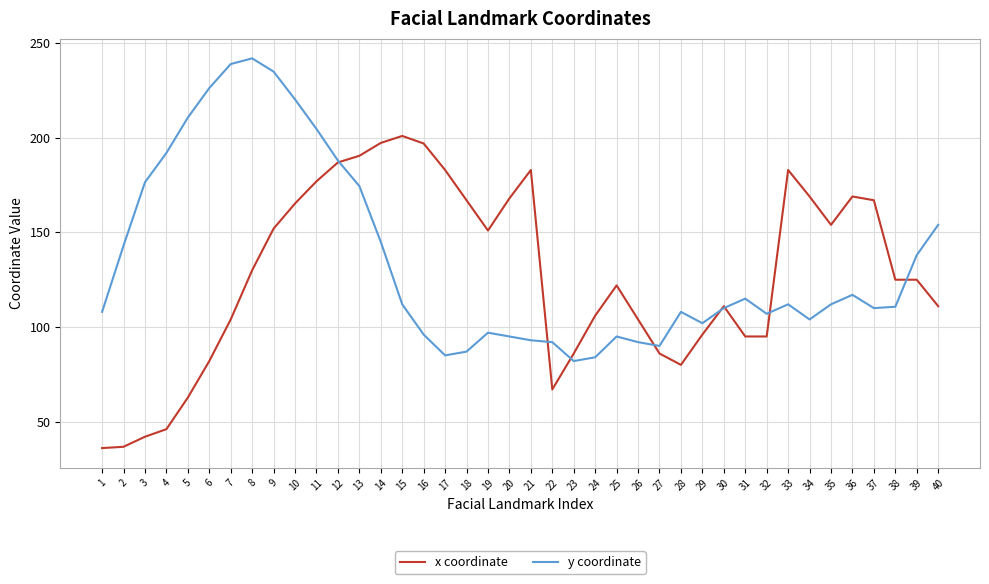

What is the total value across all series at 8?

372.0